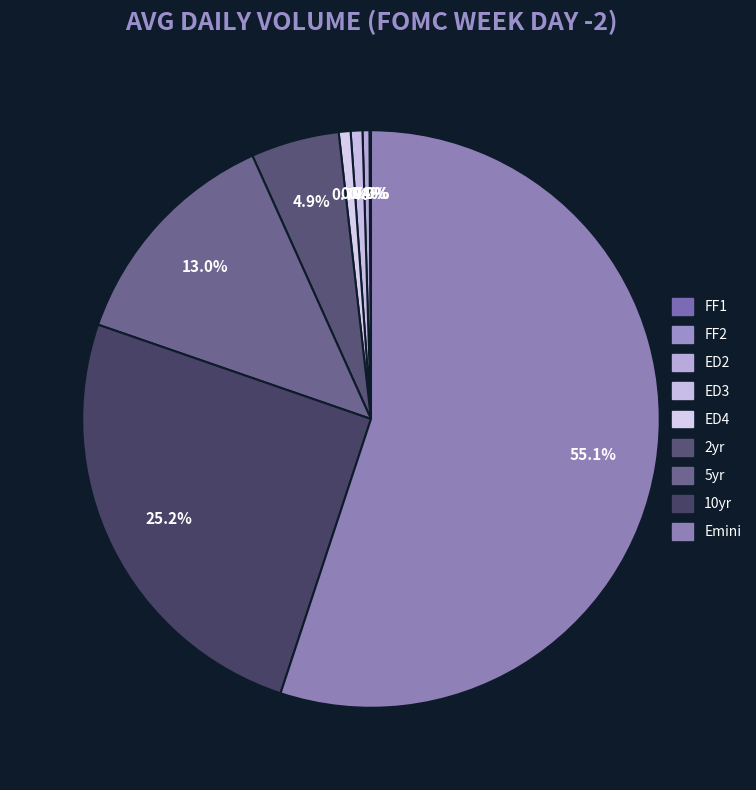

To the nearest percent, what is the combined percentage of ED4 and 10yr?

26%